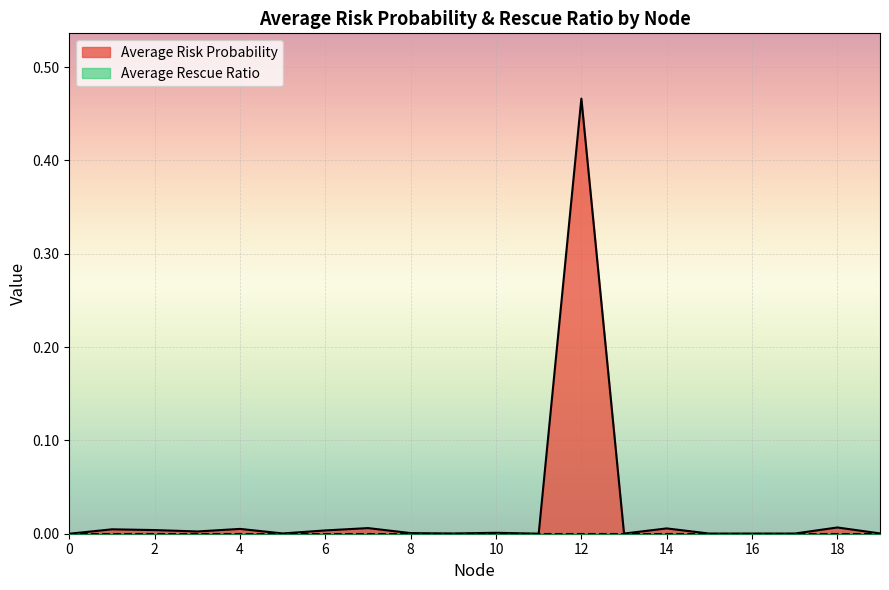

Reading right to left, transcribe all the data shown in this chart.

19=0.0	18=0.0	17=0.0	16=0.0	15=0.0	14=0.0	13=0.0	12=0.5	11=0.0	10=0.0	9=0.0	8=0.0	7=0.0	6=0.0	5=0.0	4=0.0	3=0.0	2=0.0	1=0.0	0=0.0